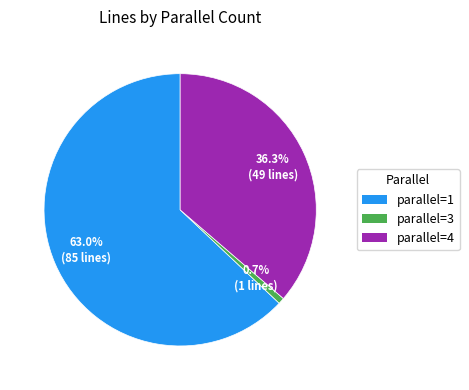

To the nearest percent, what is the combined percentage of parallel=3 and parallel=1?

64%